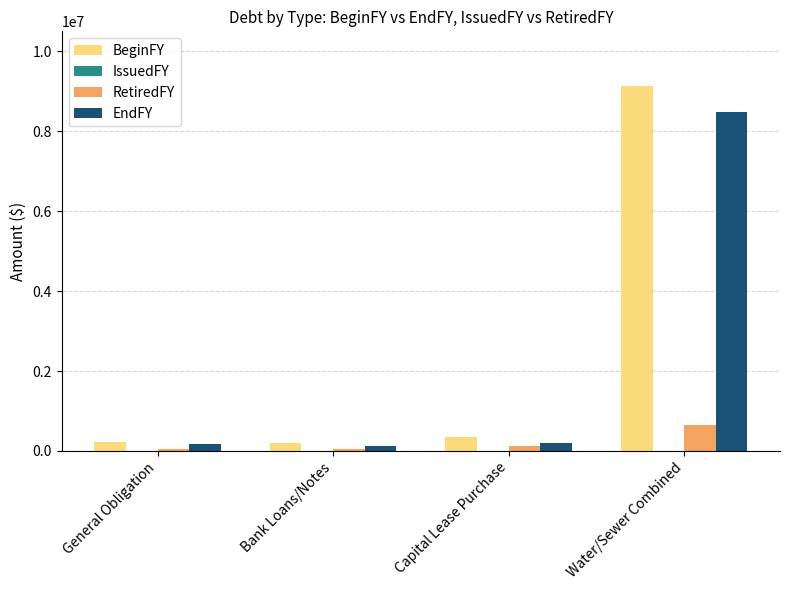

Rank the series by their maximum value, from lowest to highest.

RetiredFY, EndFY, BeginFY